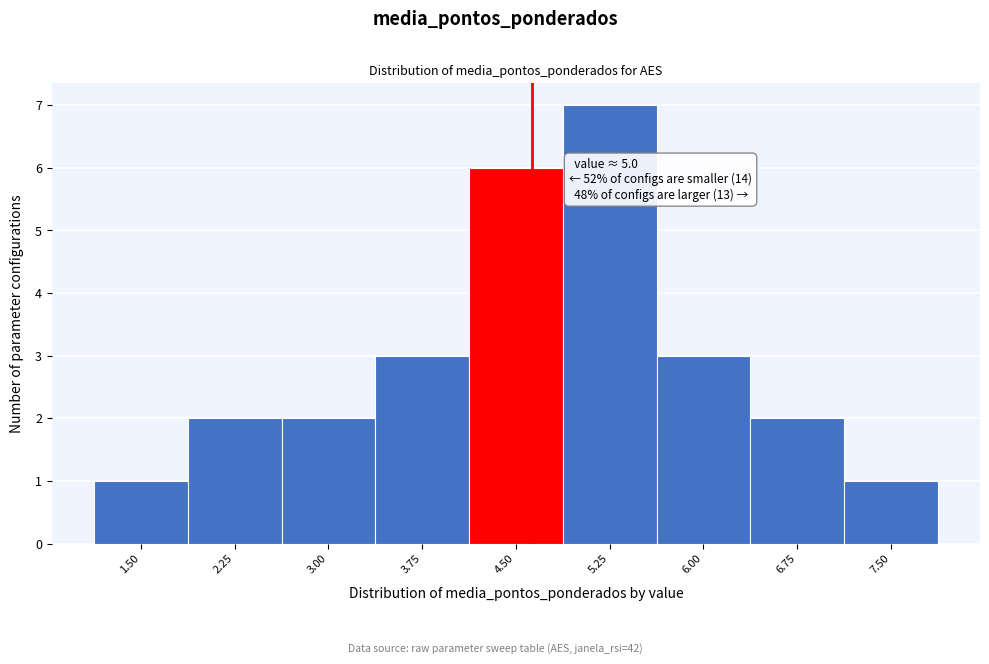

Reading right to left, what are all the values shown in this chart?

7.50=1	6.75=2	6.00=3	5.25=7	4.50=6	3.75=3	3.00=2	2.25=2	1.50=1